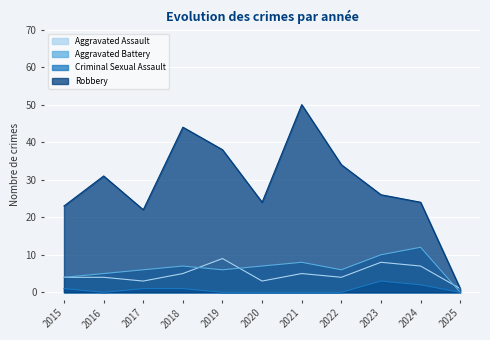

What is the average value of the Criminal Sexual Assault series?

1